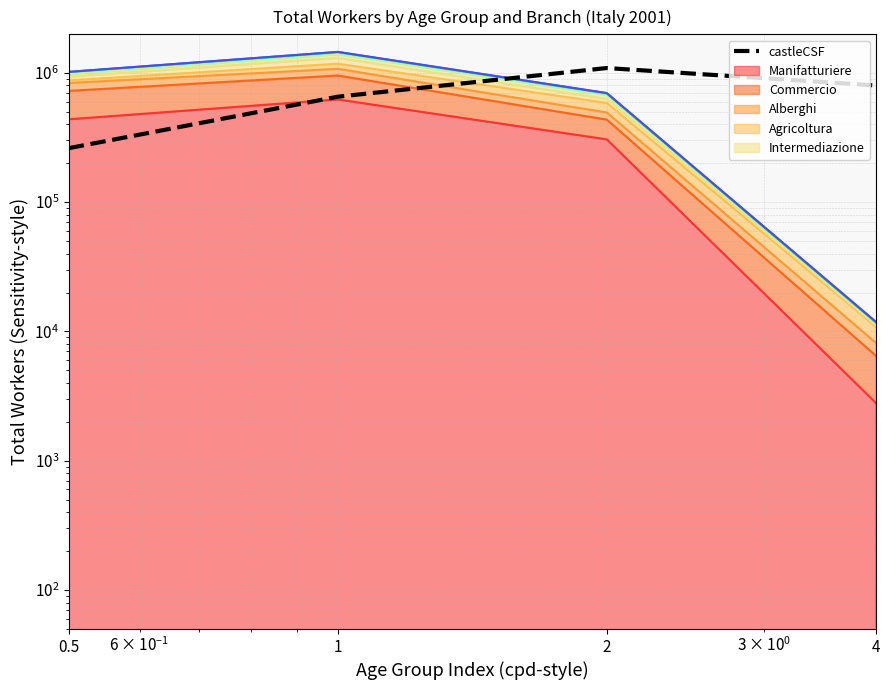

Rank the categories by value from highest to lowest.

2, 4, 1, 0.5